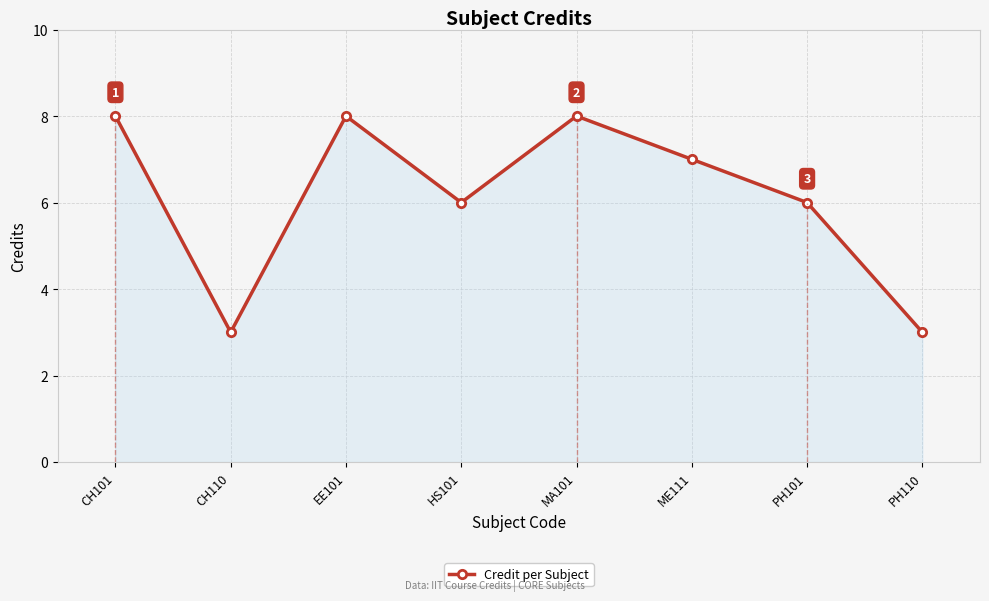

Reading right to left, list all the values displayed in this chart.

3	6	7	8	6	8	3	8